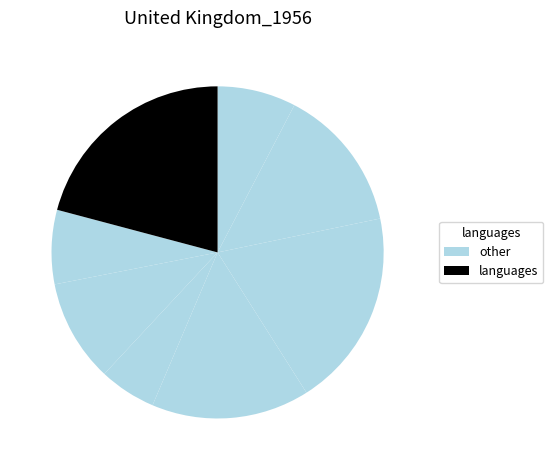

How many slices are in this pie chart?

8